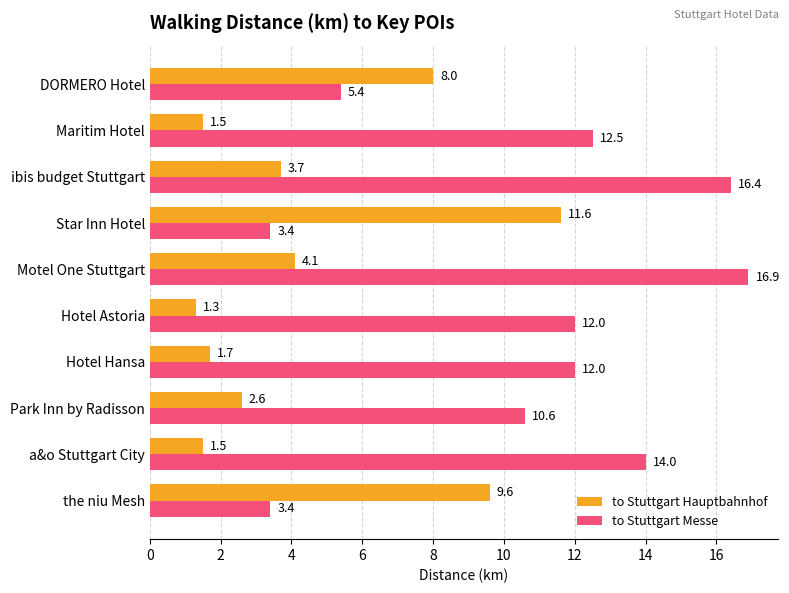

How many values in the to Stuttgart Hauptbahnhof series are below 3?

5